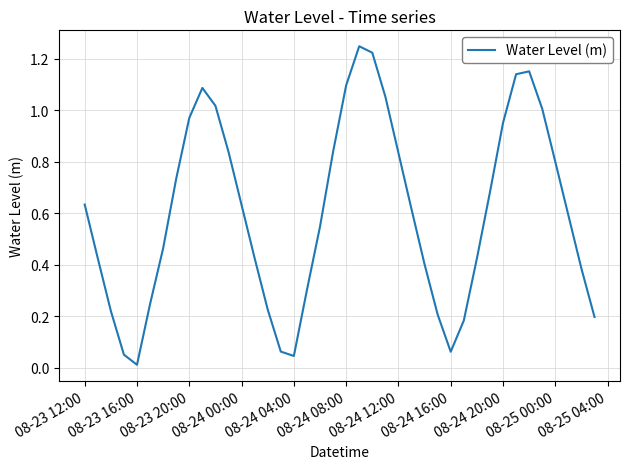

Does the chart have visible grid lines?

Yes